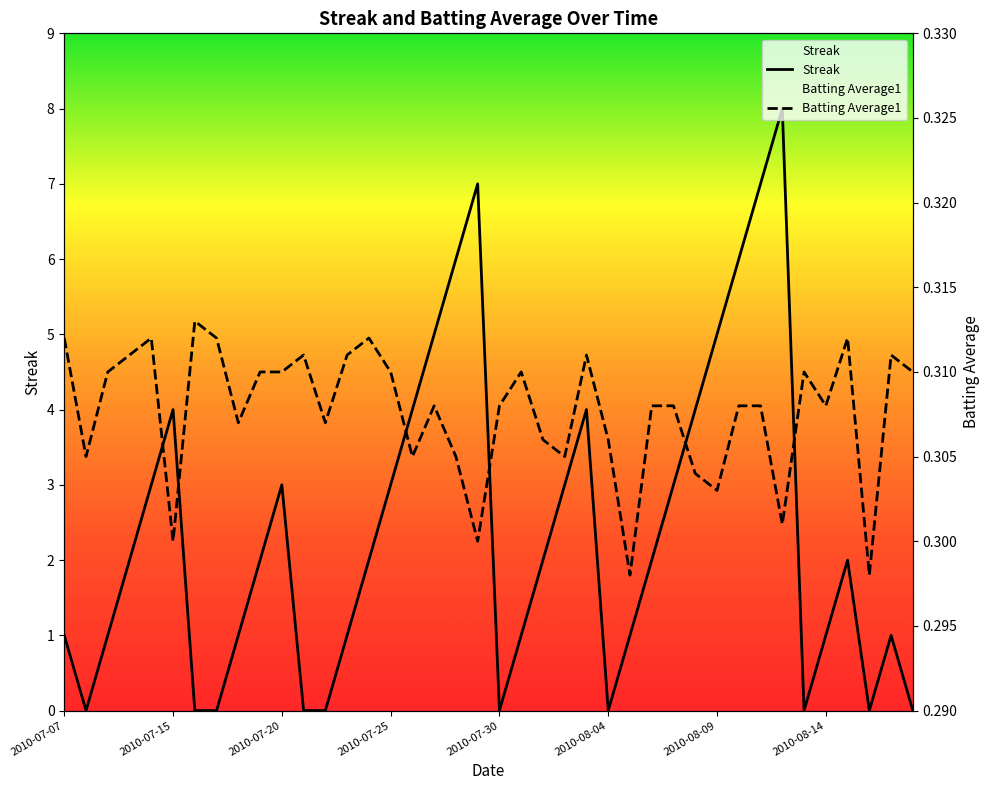

What position from the right is 11?

29